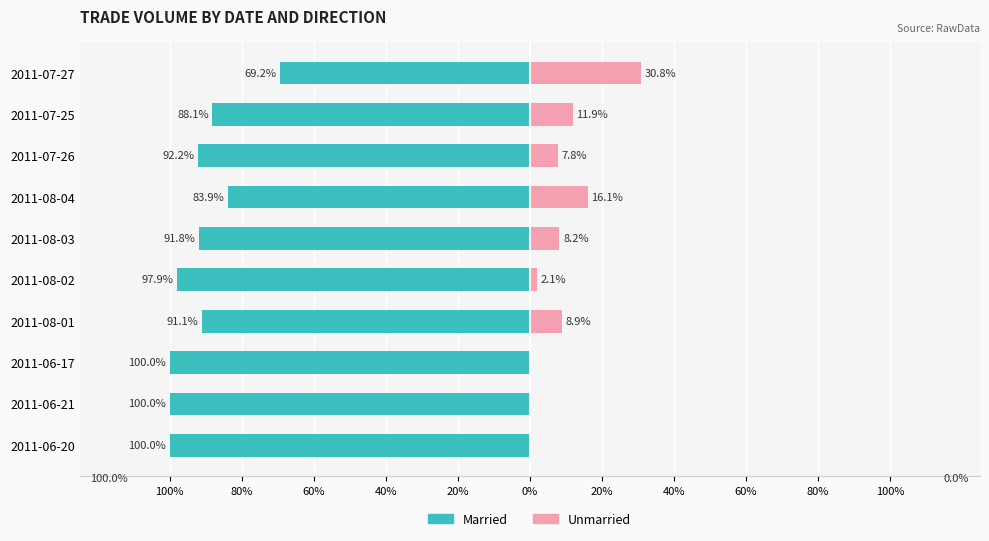

Which series has the largest range (max minus min)?

Married